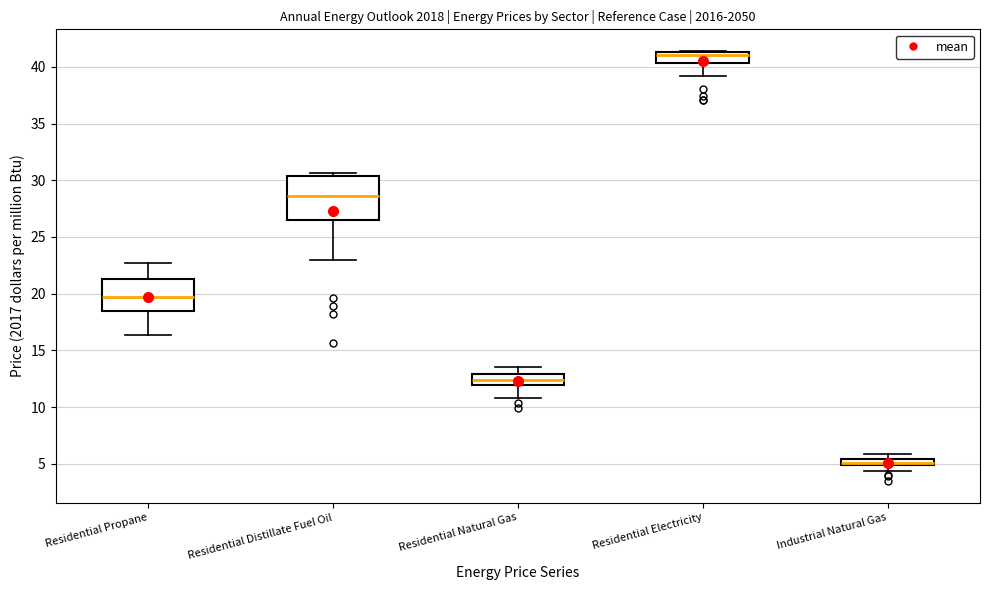

Which box is the tallest, from its lower edge to its upper edge?

Residential Distillate Fuel Oil